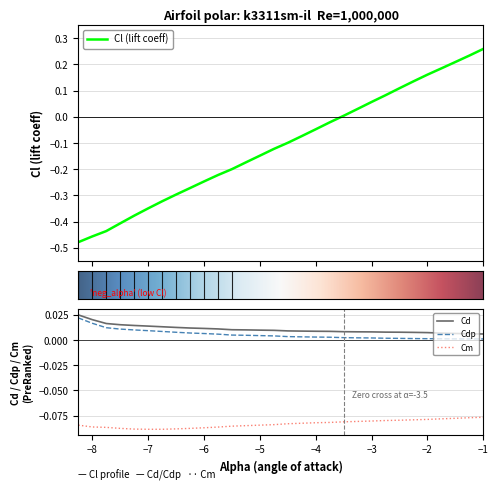

True or false: Cd and Cdp intersect in this chart.

False